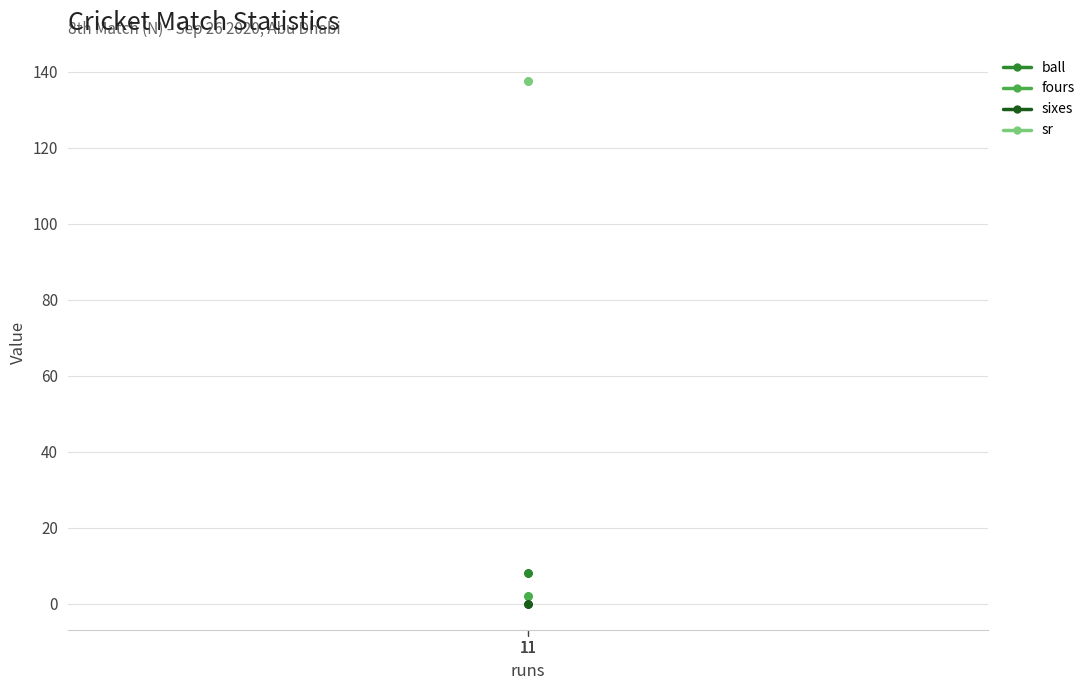

The value of ball at 11 is 8.0. True or false?

True